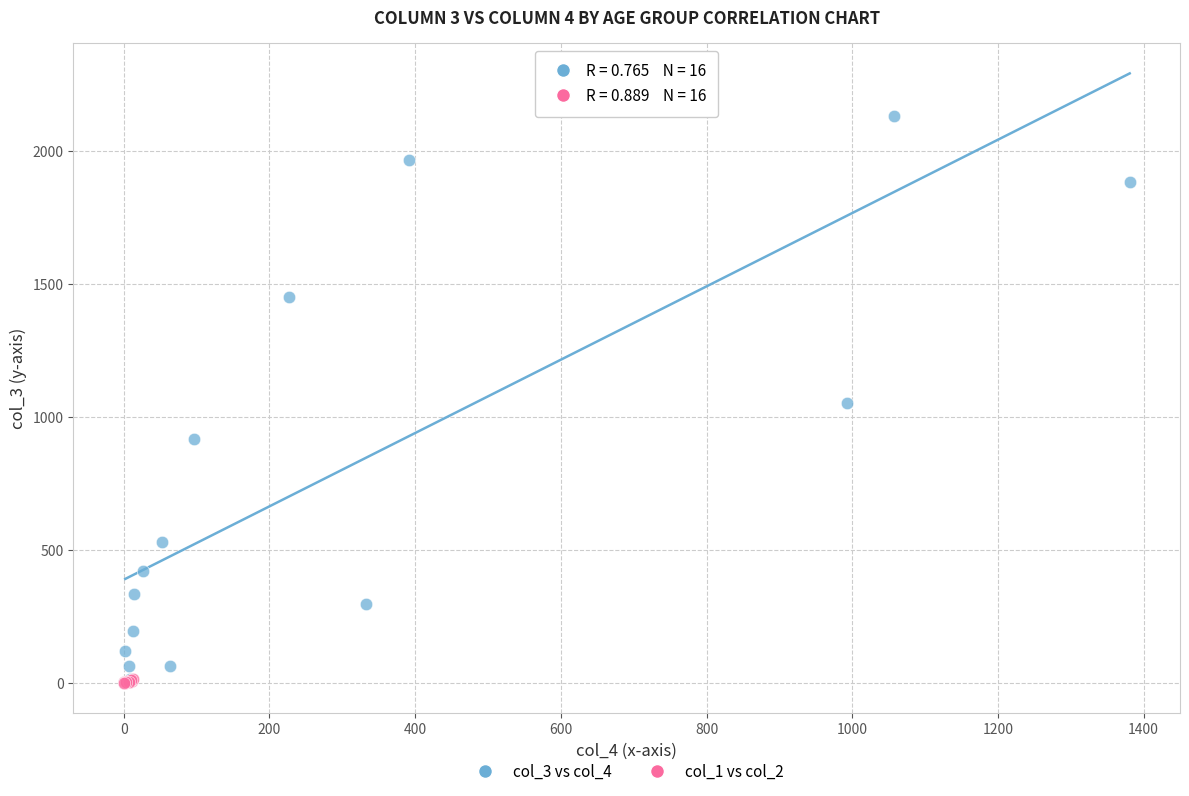

Which series reaches the maximum Y coordinate?

col_3 vs col_4